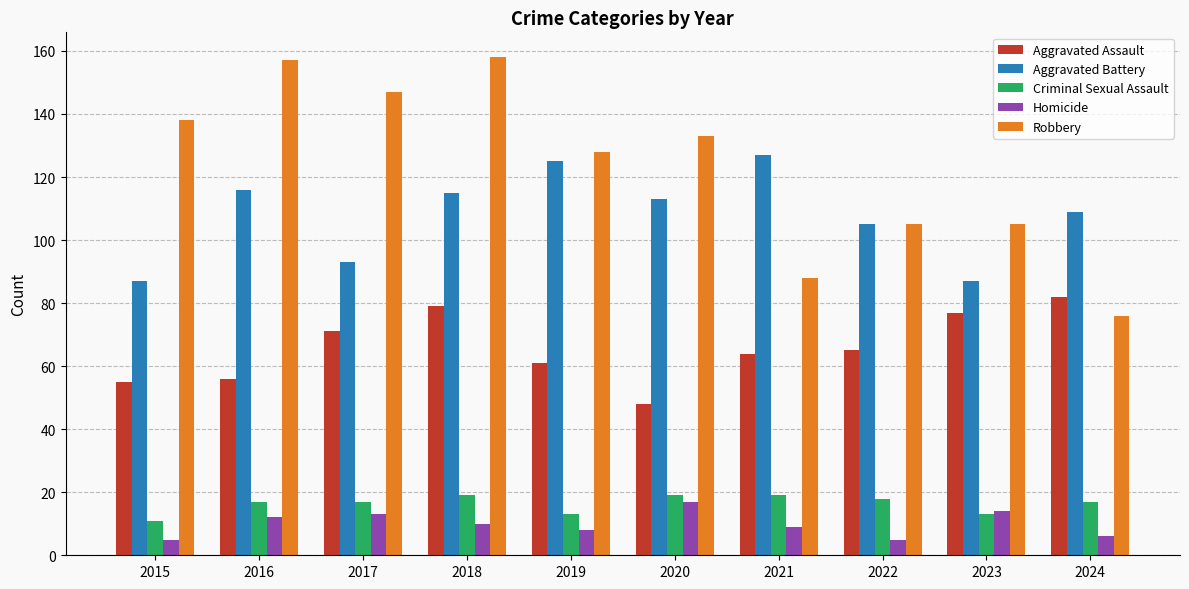

What is the total value across all series at 2021?

307